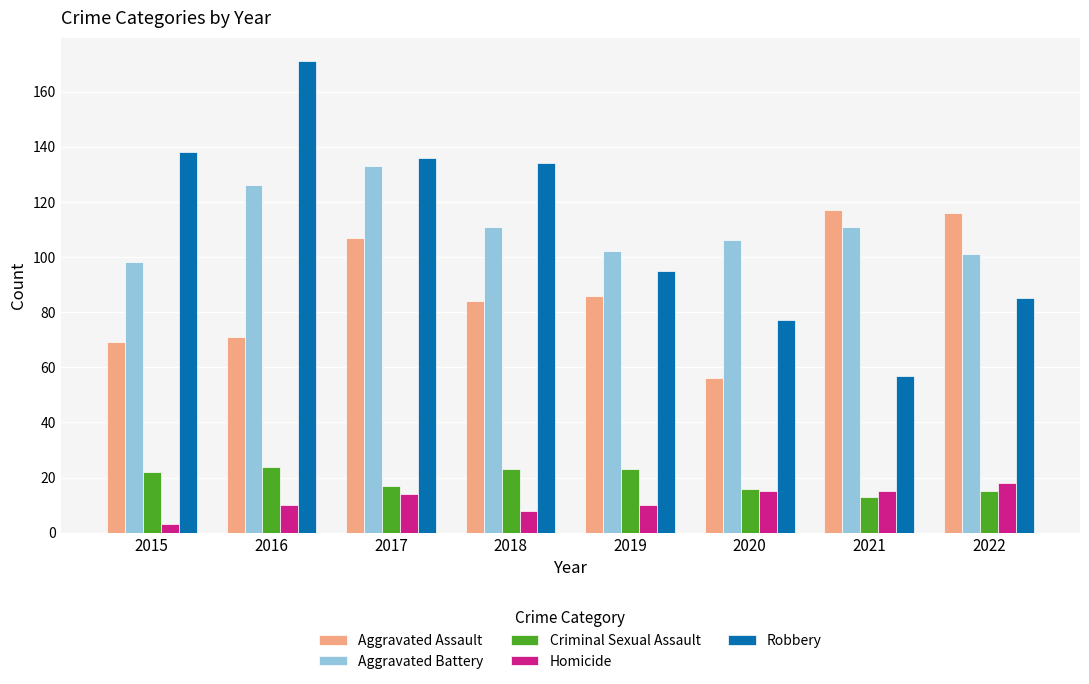

Count the number of categories in the chart.

8